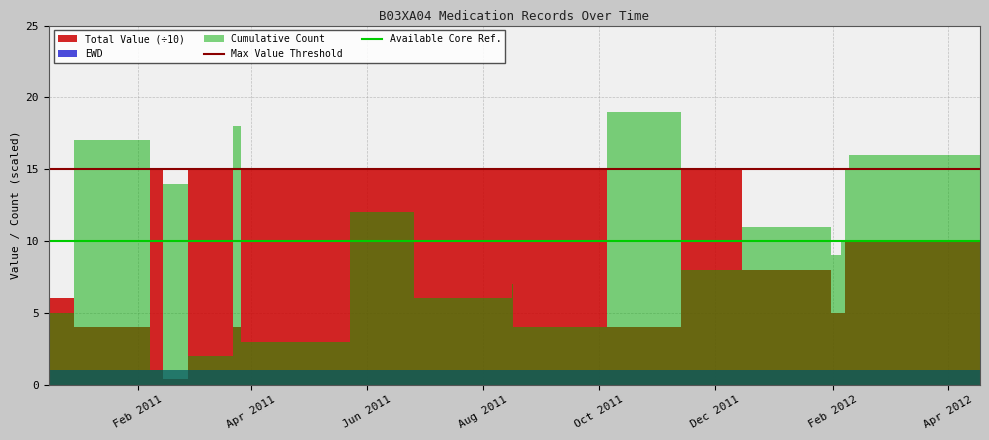

What is the label of the 1st point from the left?

Feb 2011